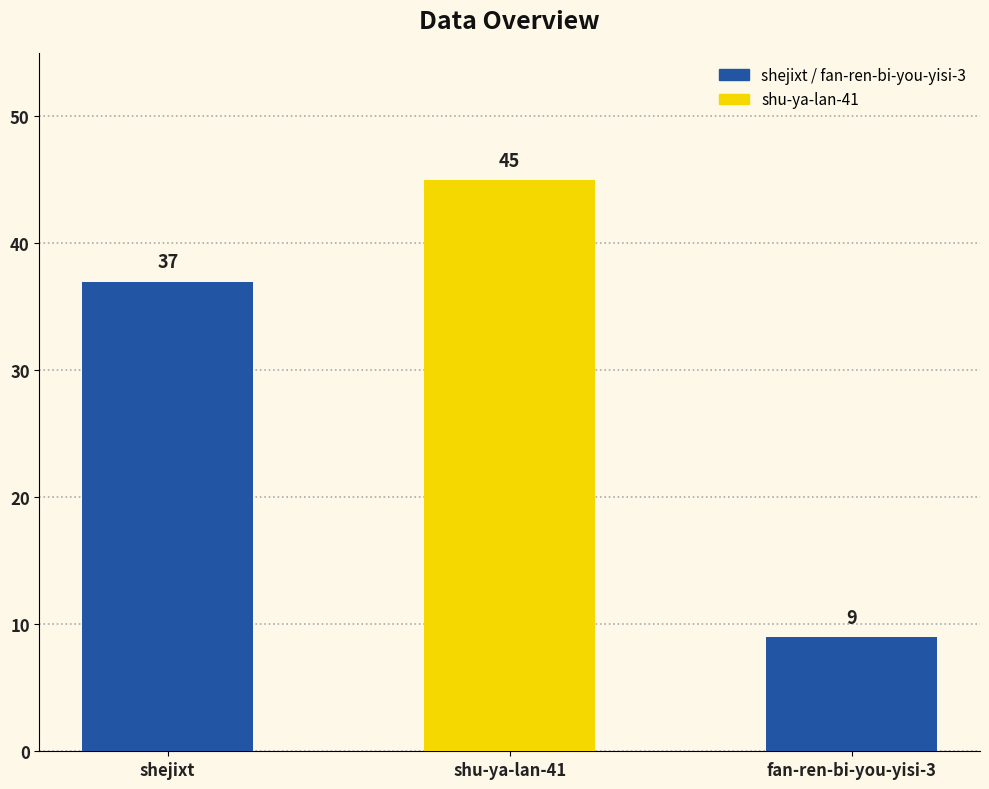

What is the change in value from shejixt to fan-ren-bi-you-yisi-3?

-28